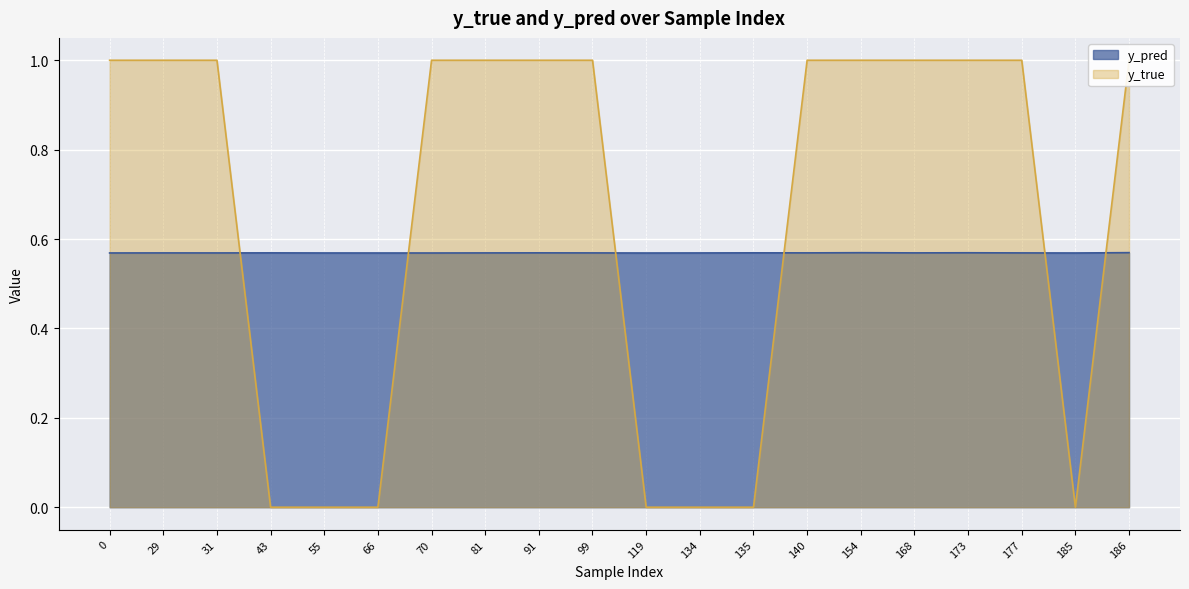

Does the chart display data point markers on the line(s)?

No